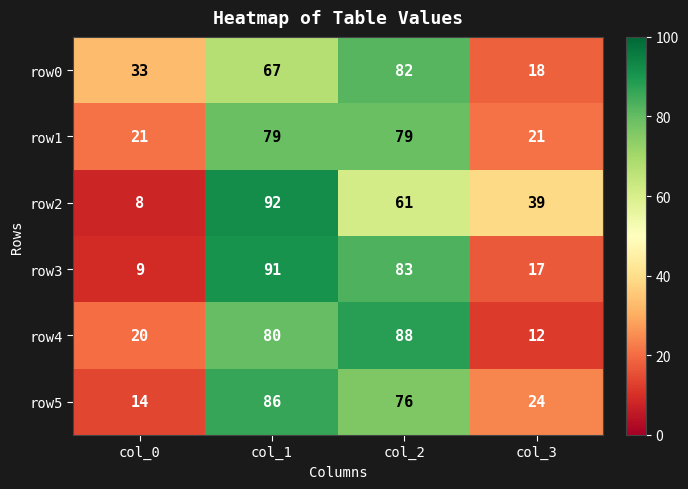

Reading left to right, transcribe all the data shown in this chart.

row0: col_0=33	col_1=67	col_2=82	col_3=18
row1: col_0=21	col_1=79	col_2=79	col_3=21
row2: col_0=8	col_1=92	col_2=61	col_3=39
row3: col_0=9	col_1=91	col_2=83	col_3=17
row4: col_0=20	col_1=80	col_2=88	col_3=12
row5: col_0=14	col_1=86	col_2=76	col_3=24